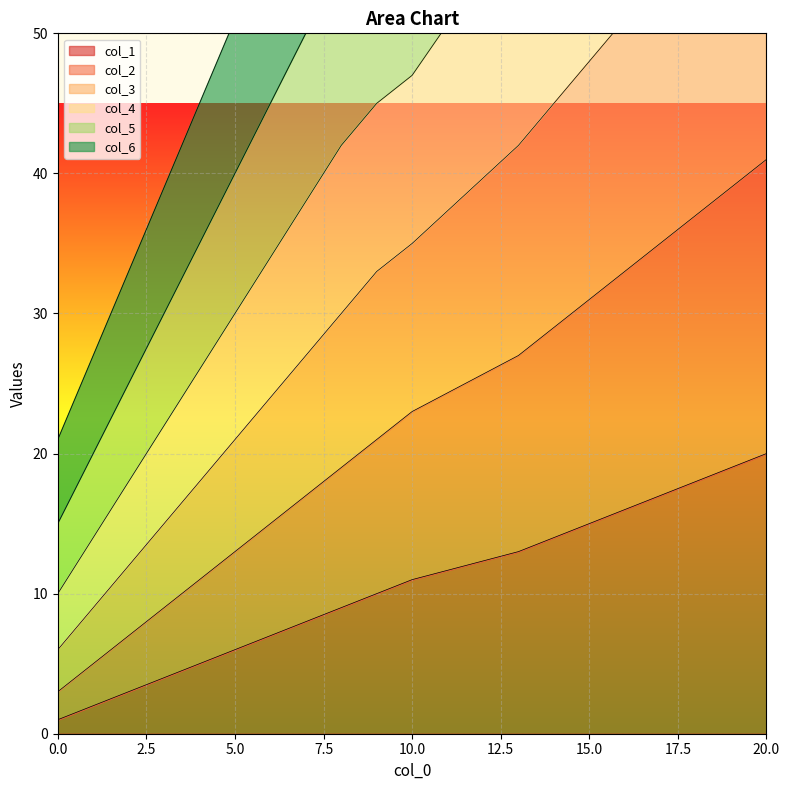

What are all the series names shown in the legend?

col_1, col_2, col_3, col_4, col_5, col_6